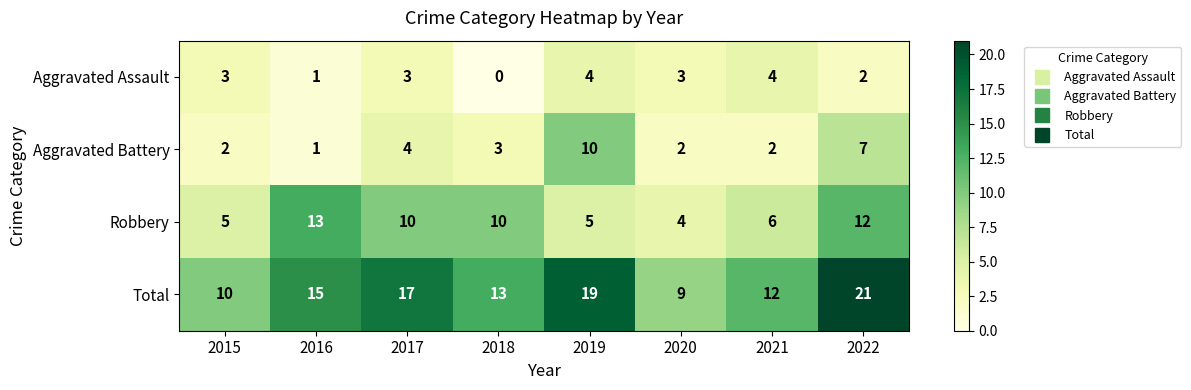

Count the number of categories in the chart.

8